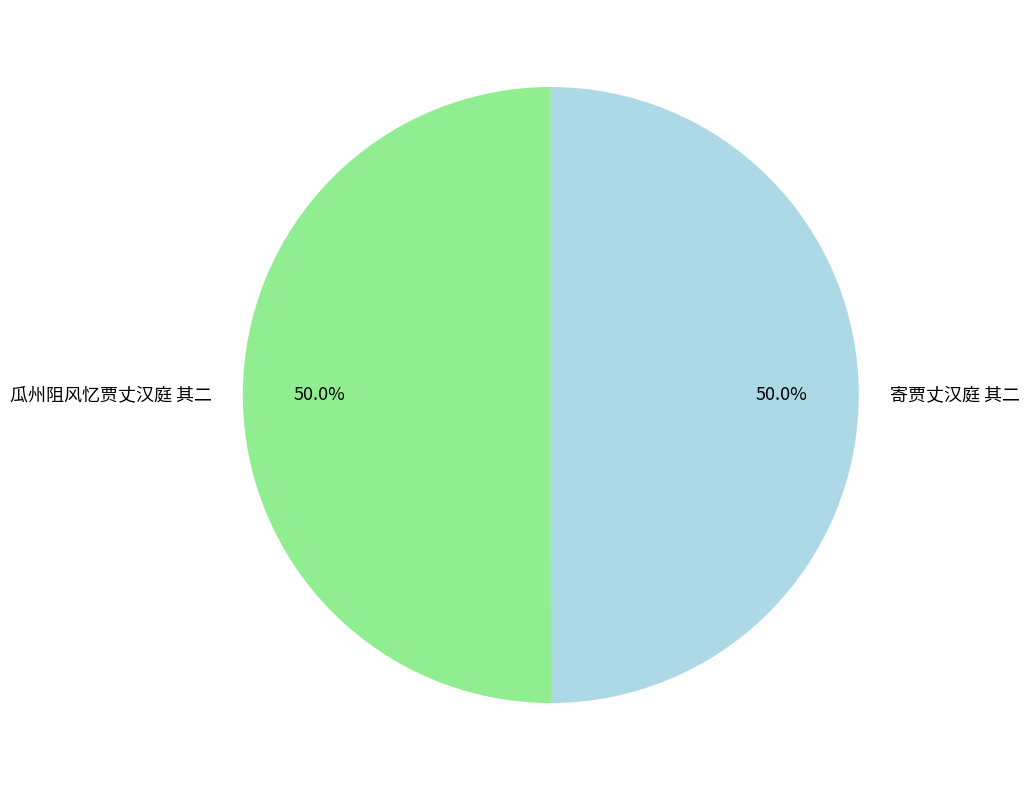

Combined, what portion of the pie is 寄贾丈汉庭 其二 and 瓜州阻风忆贾丈汉庭 其二?

100.0%